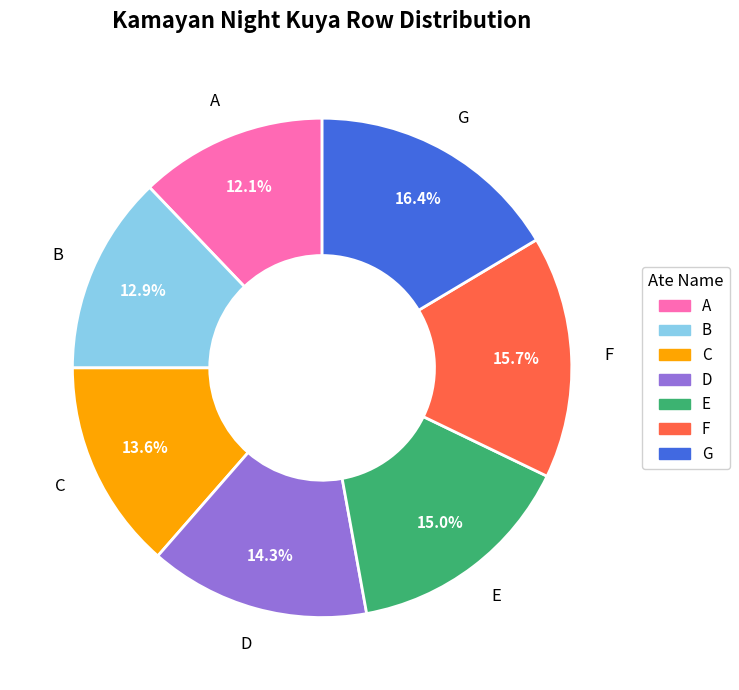

To the nearest percent, what is the difference between the largest and smallest slice percentages?

4%